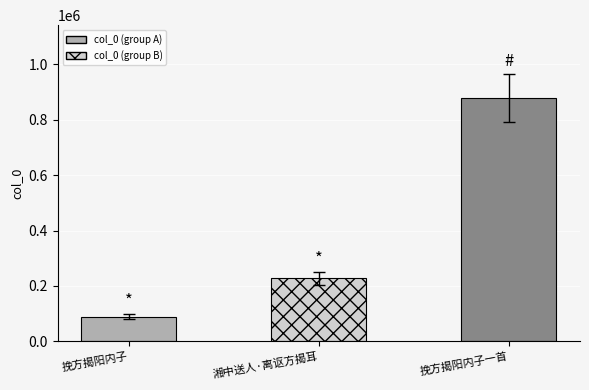

What is the sum of the values at 湘中送人·离讴方揭耳 and 挽方揭阳内子?

316757